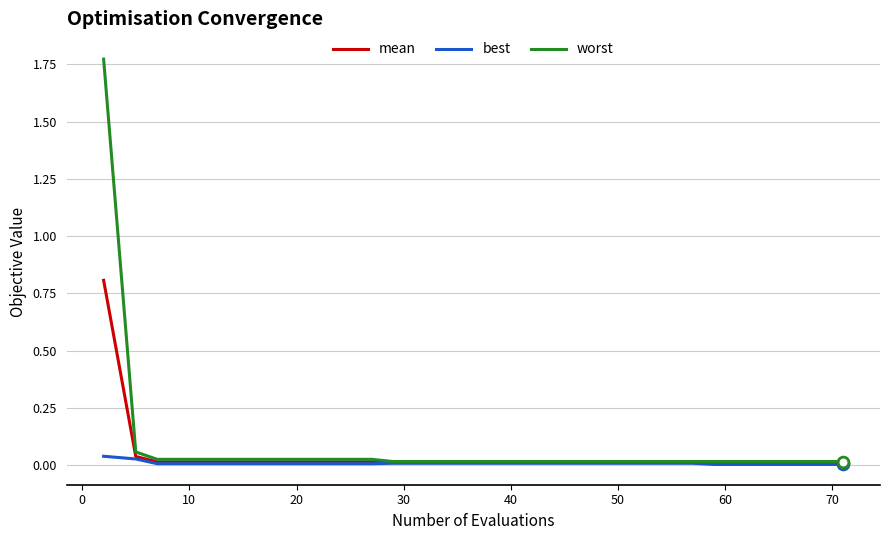

What are all the series names shown in the legend?

mean, best, worst